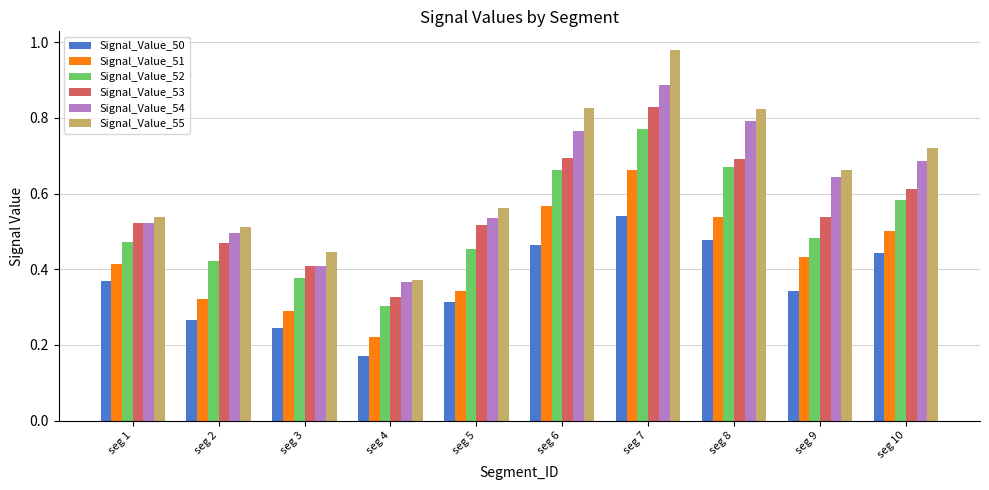

How many Signal_Value_51 values are between 0 and 1?

10